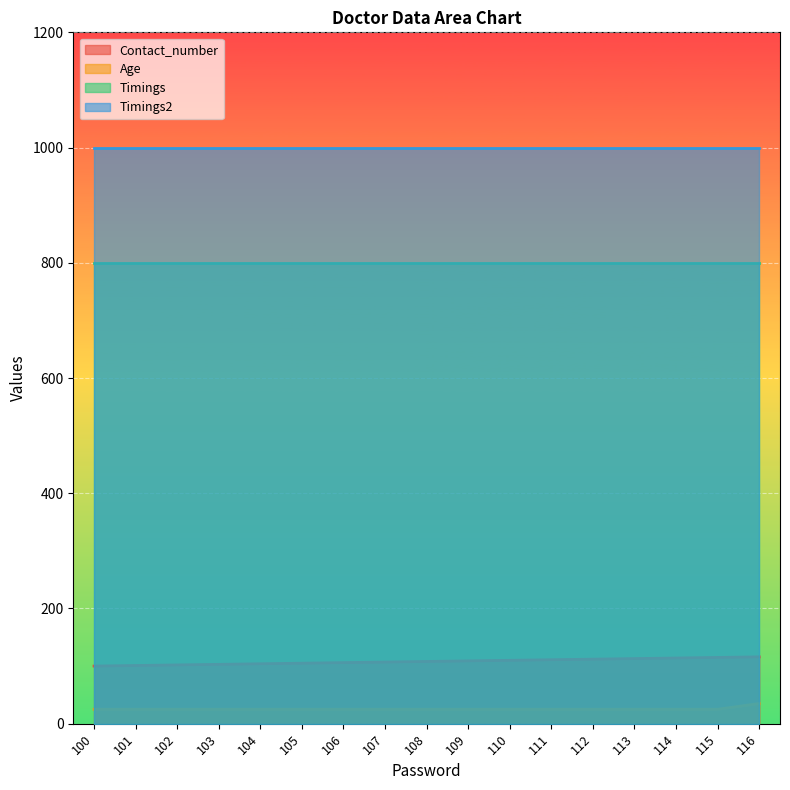

Which series has the largest total across all categories?

Timings2